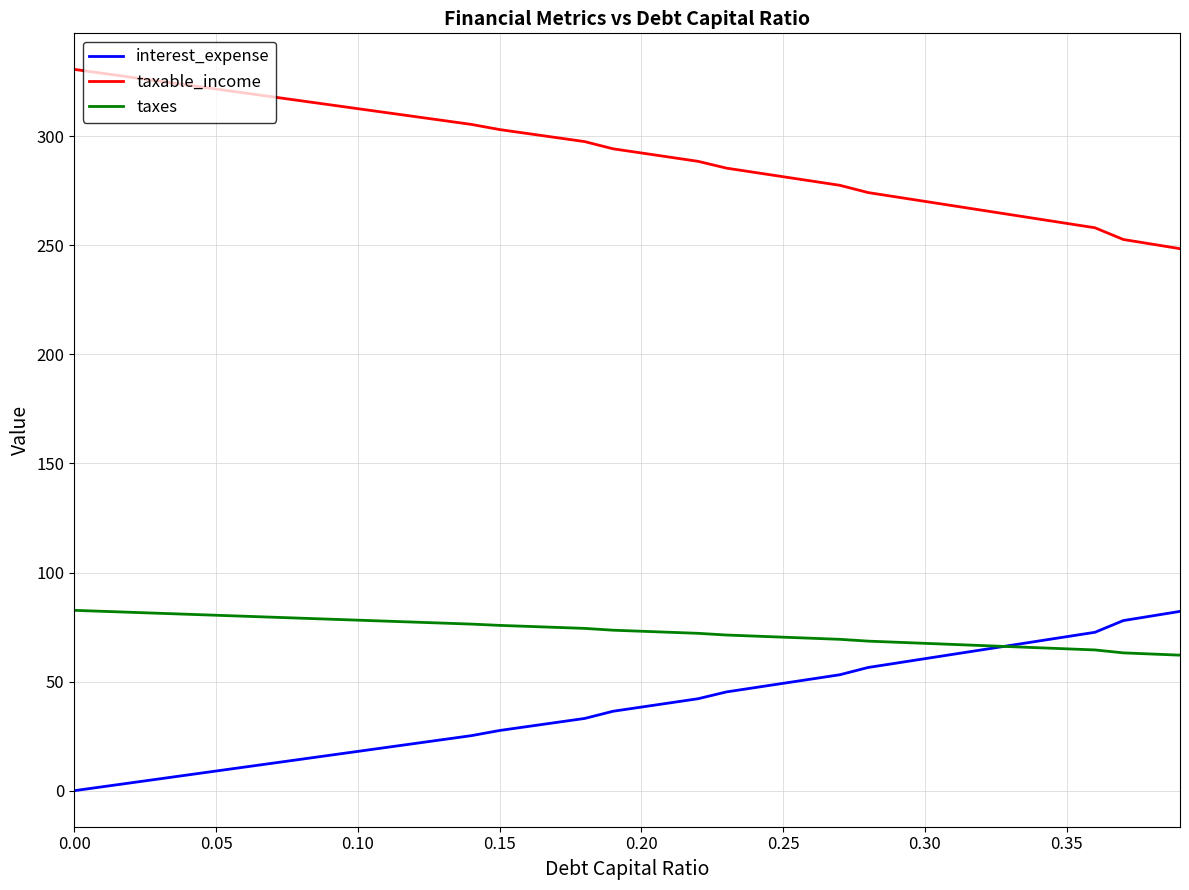

True or false: taxable_income and taxes intersect in this chart.

False